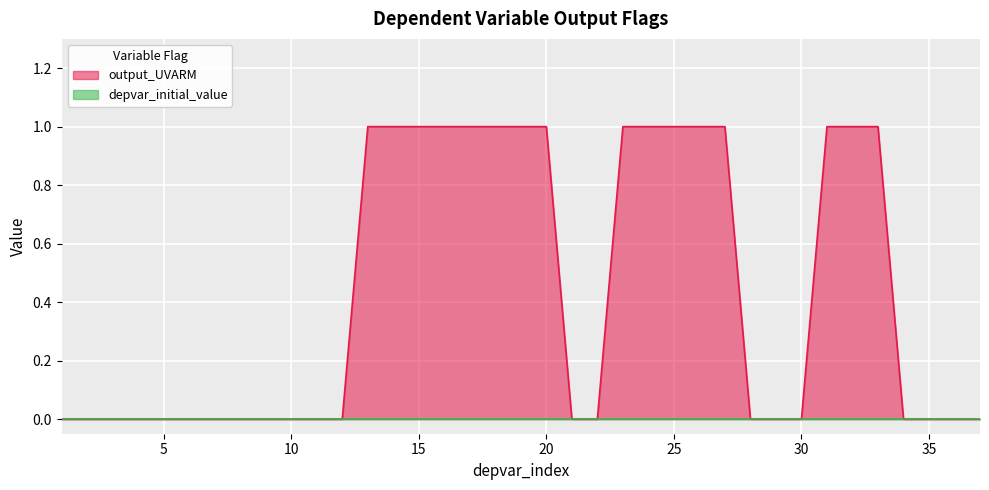

Rank the categories by value from lowest to highest.

1, 2, 3, 4, 5, 6, 7, 8, 9, 10, 11, 12, 21, 22, 28, 29, 30, 34, 35, 36, 37, 13, 14, 15, 16, 17, 18, 19, 20, 23, 24, 25, 26, 27, 31, 32, 33